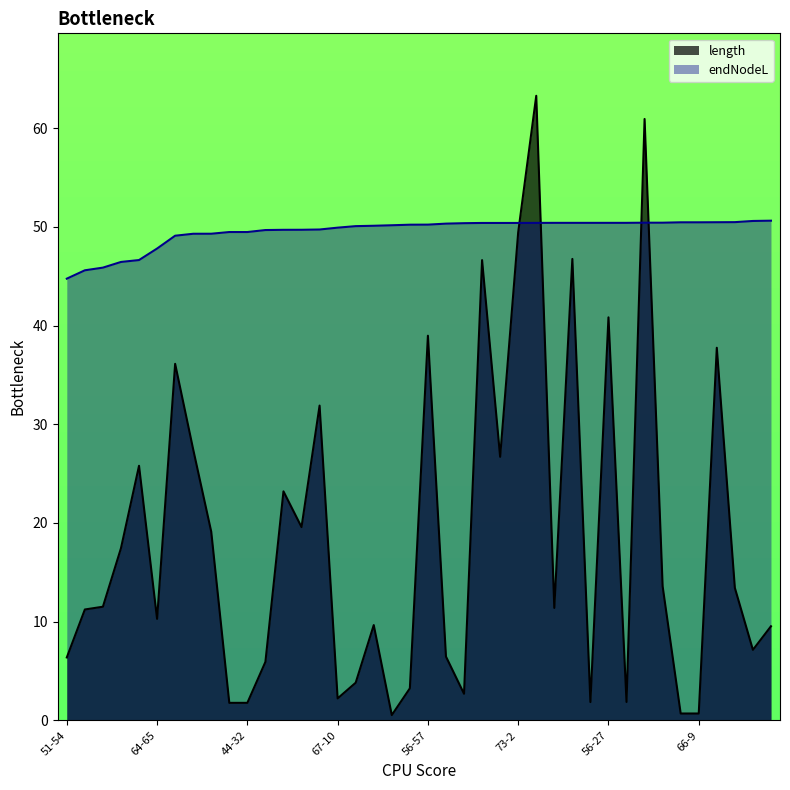

Reading left to right, list all the values displayed in this chart.

length: 6.4	11.2	11.5	17.4	25.8	10.3	36.1	27.4	19.1	1.8	1.8	5.9	23.2	19.6	31.9	2.2	3.8	9.7	0.5	3.2	39.0	6.5	2.7	46.6	26.7	49.5	63.3	11.4	46.8	1.9	40.8	1.9	60.9	13.6	0.7	0.7	37.8	13.4	7.1	9.5
endNodeL: 44.8	45.6	45.9	46.4	46.6	47.8	49.1	49.3	49.3	49.5	49.5	49.7	49.7	49.7	49.7	49.9	50.1	50.1	50.2	50.2	50.2	50.3	50.4	50.4	50.4	50.4	50.4	50.4	50.4	50.4	50.4	50.4	50.4	50.4	50.5	50.5	50.5	50.5	50.6	50.6